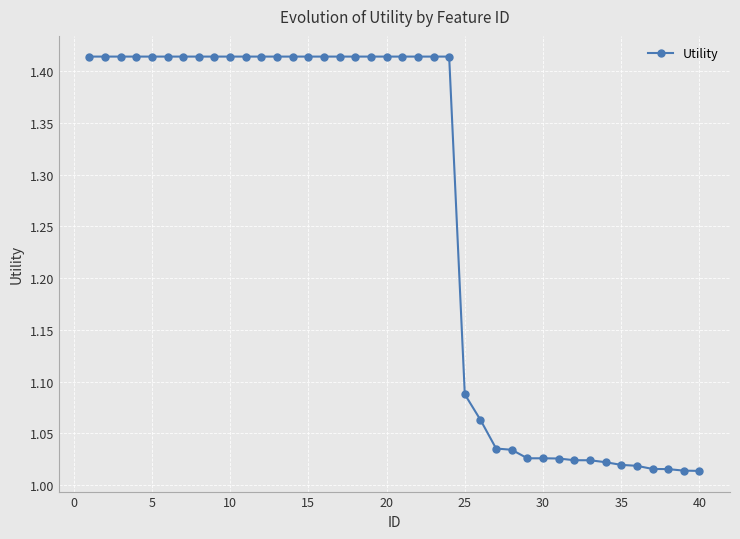

What is the sum of all values?

50.4